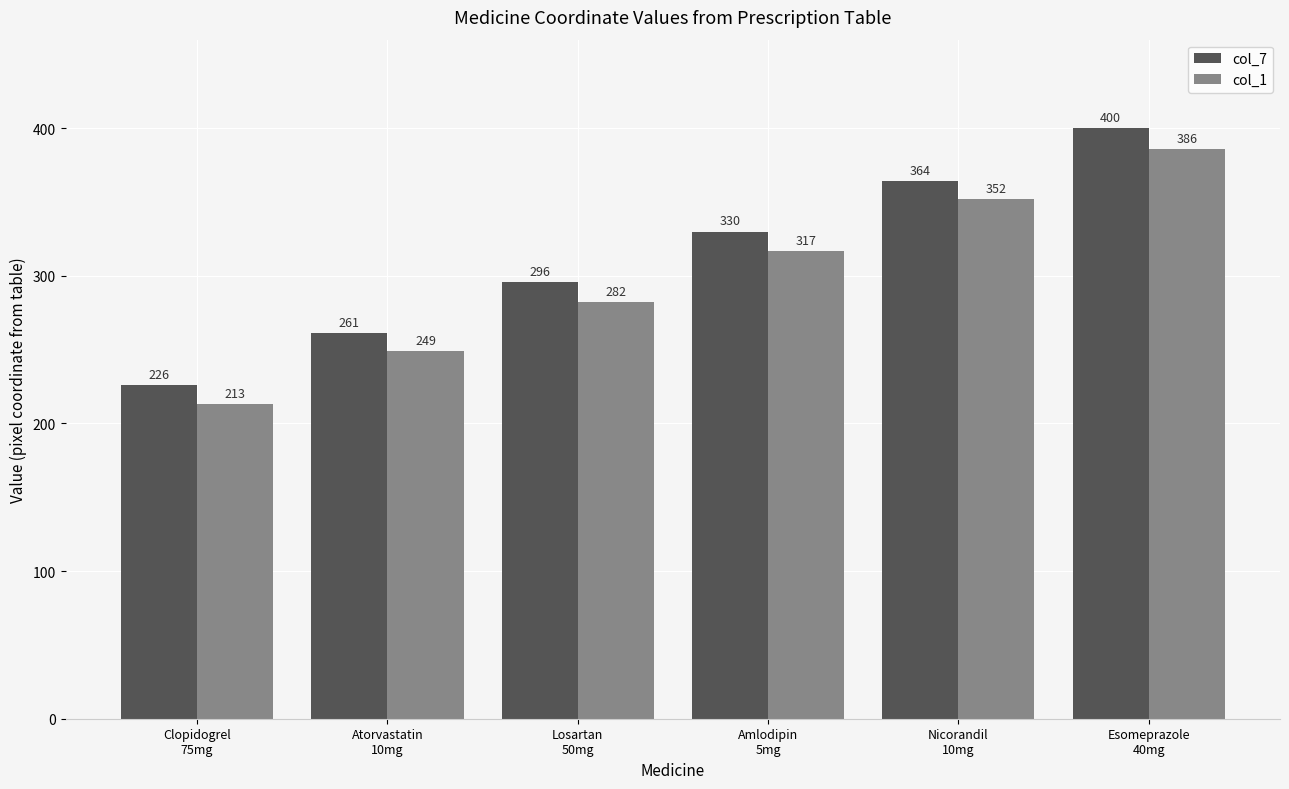

The value of col_7 at Nicorandil
10mg is 615. True or false?

False